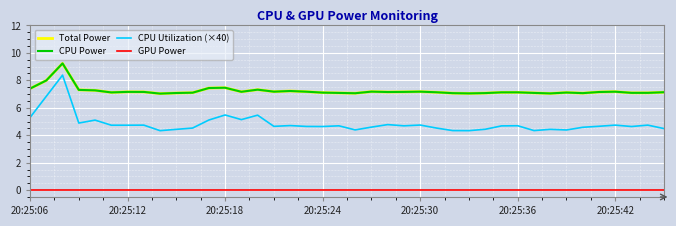

Rank the series by their maximum value, from highest to lowest.

Total Power, CPU Power, CPU Utilization (×40), GPU Power